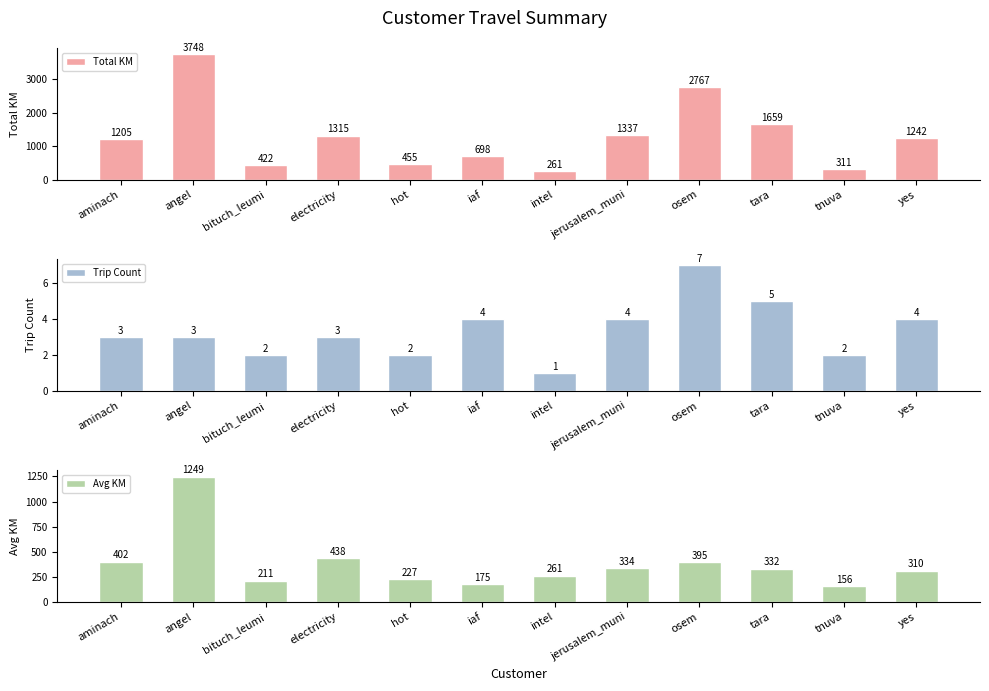

Reading right to left, extract all data points from this chart.

Total KM: 1241.8	311.4	1659.5	2766.5	1336.6	261.1	698.5	454.9	1315.1	422.3	3748.3	1205.5
Trip Count: 4.0	2.0	5.0	7.0	4.0	1.0	4.0	2.0	3.0	2.0	3.0	3.0
Avg KM: 310.4	155.7	331.9	395.2	334.1	261.1	174.6	227.4	438.4	211.1	1249.4	401.8